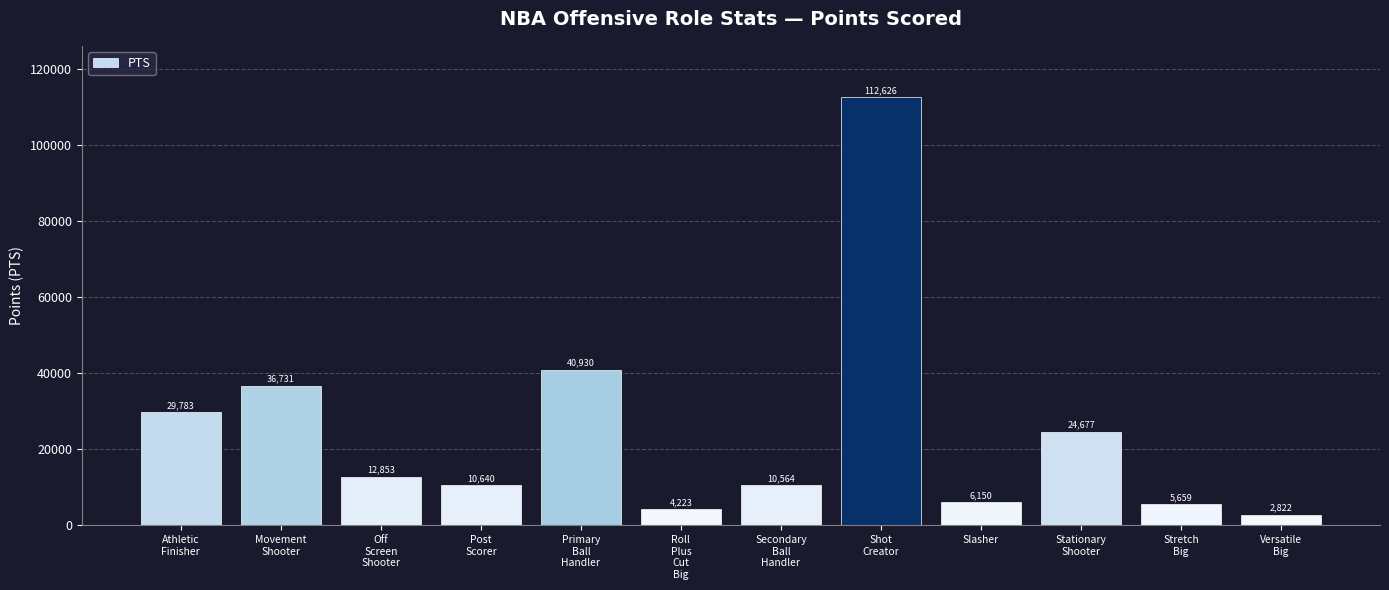

What is the ratio of the value at Versatile
Big to the value at Slasher?

0.5